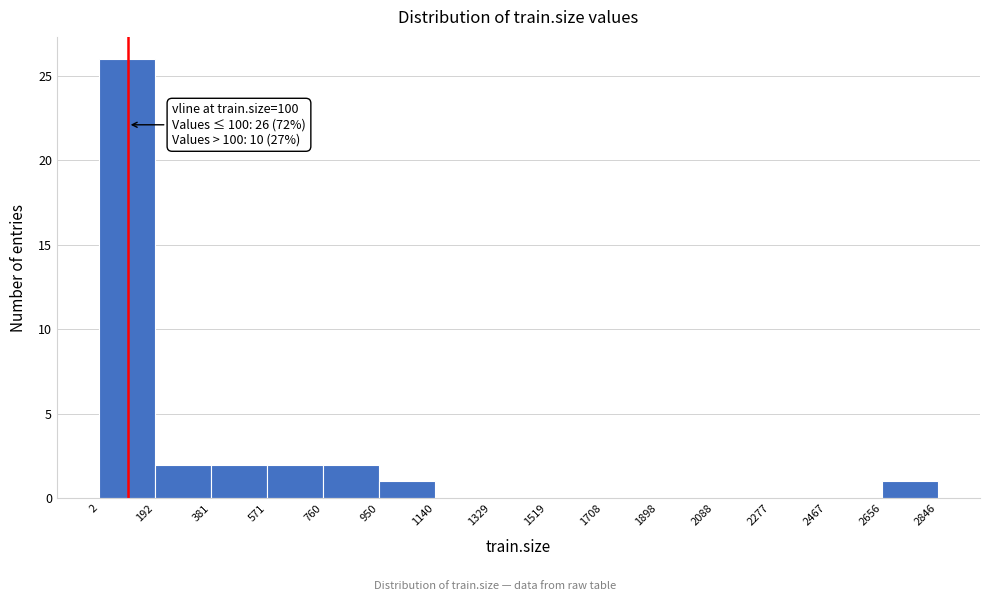

Which range on the x-axis has the tallest bar?

2 to 192